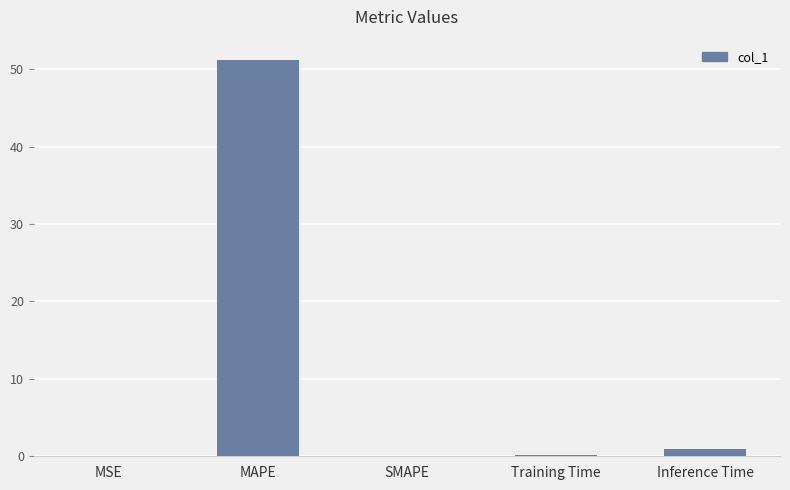

What is the difference between the values at MAPE and MSE?

51.2